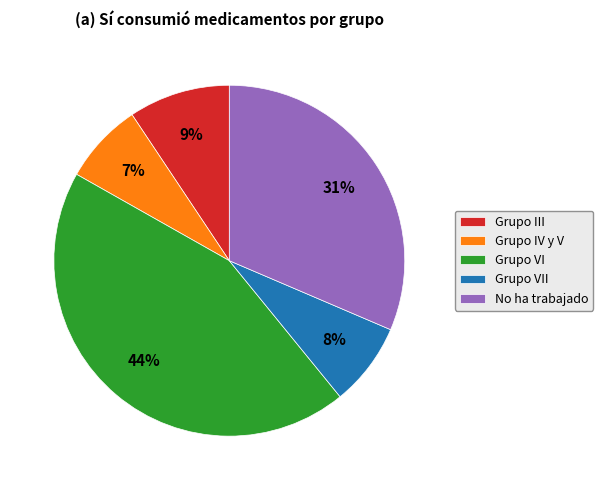

What is the ratio of the value at Grupo IV y V to the value at Grupo III?

0.8